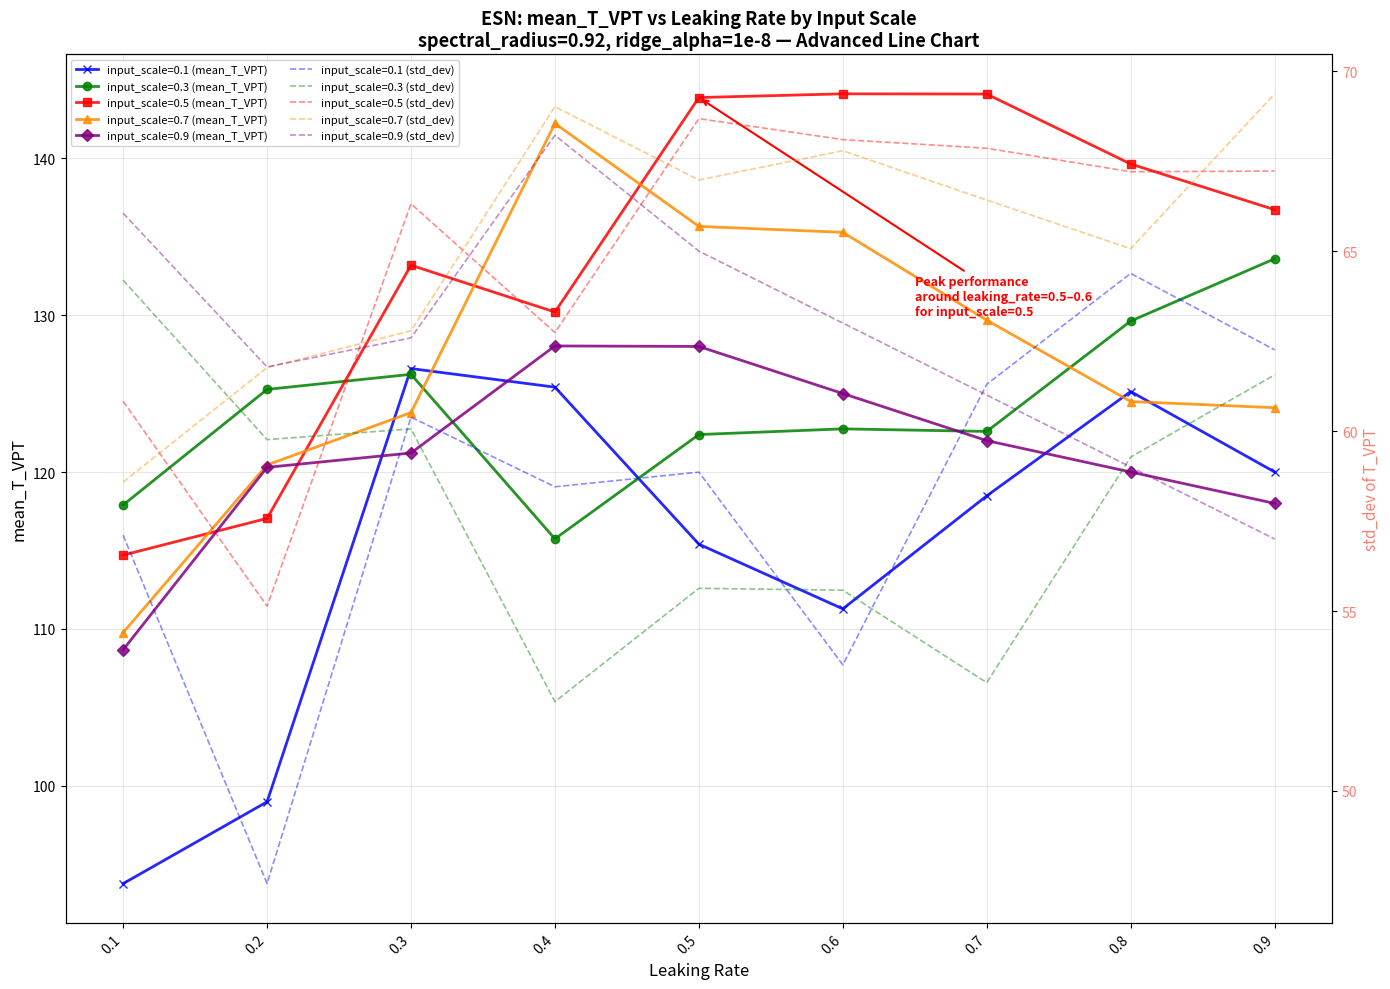

At how many categories does at least one series exceed 108?

9